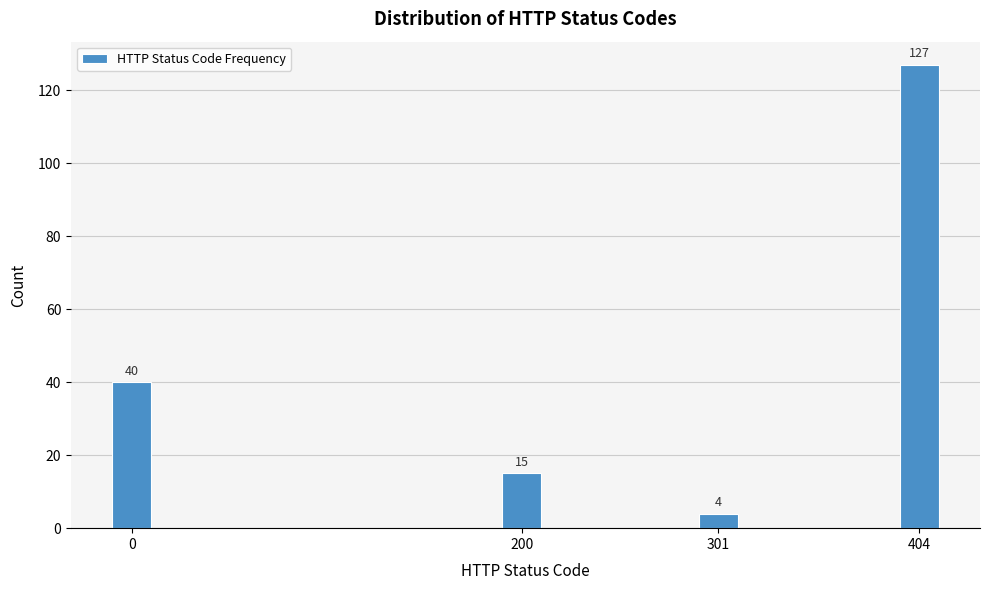

Reading left to right, extract all data points from this chart.

40	15	4	127